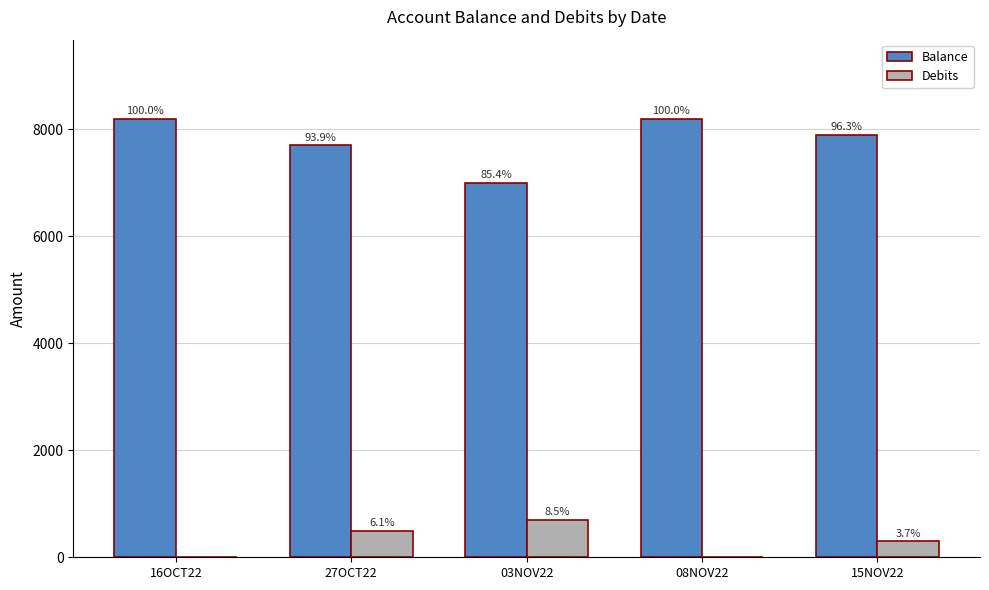

What is the difference between the maximum and minimum values in the Debits series?

700